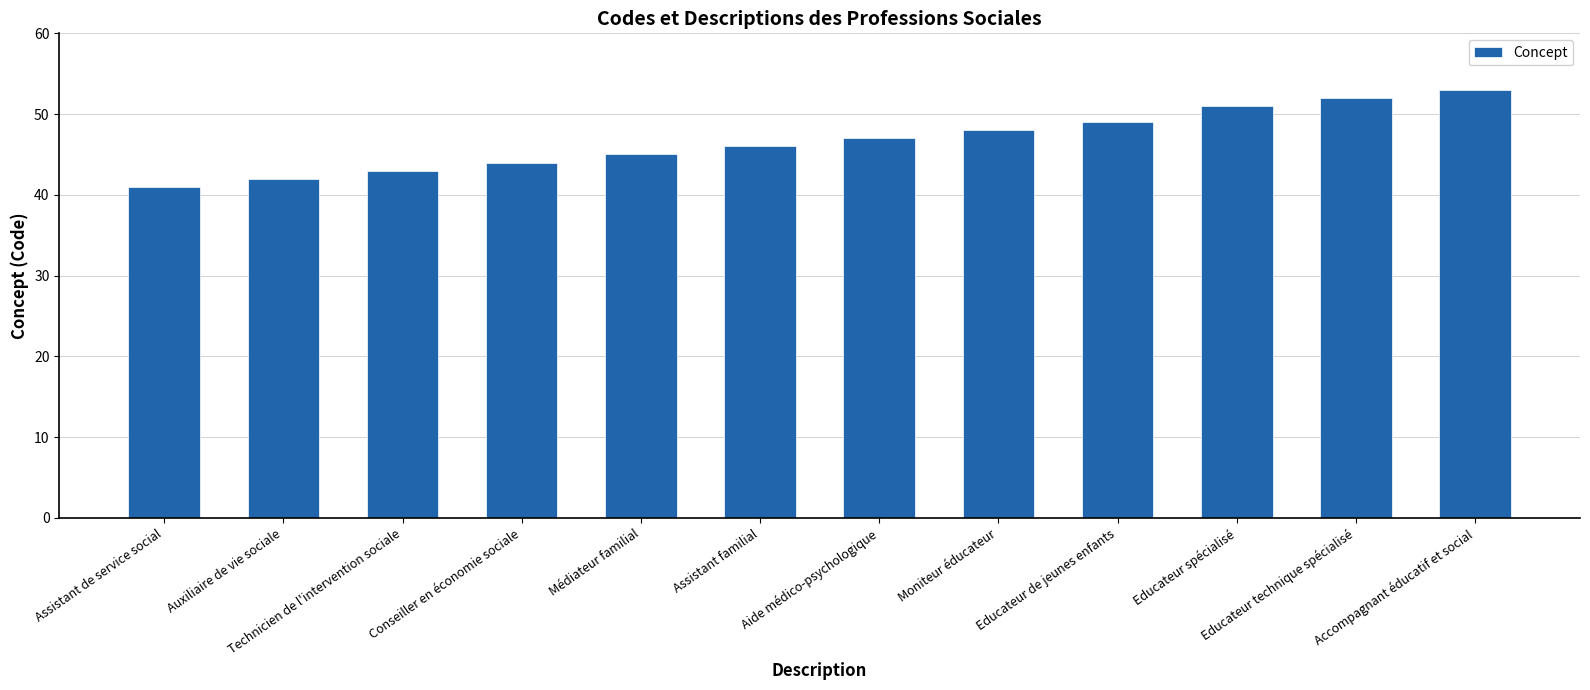

What position from the left is Aide médico-psychologique?

7